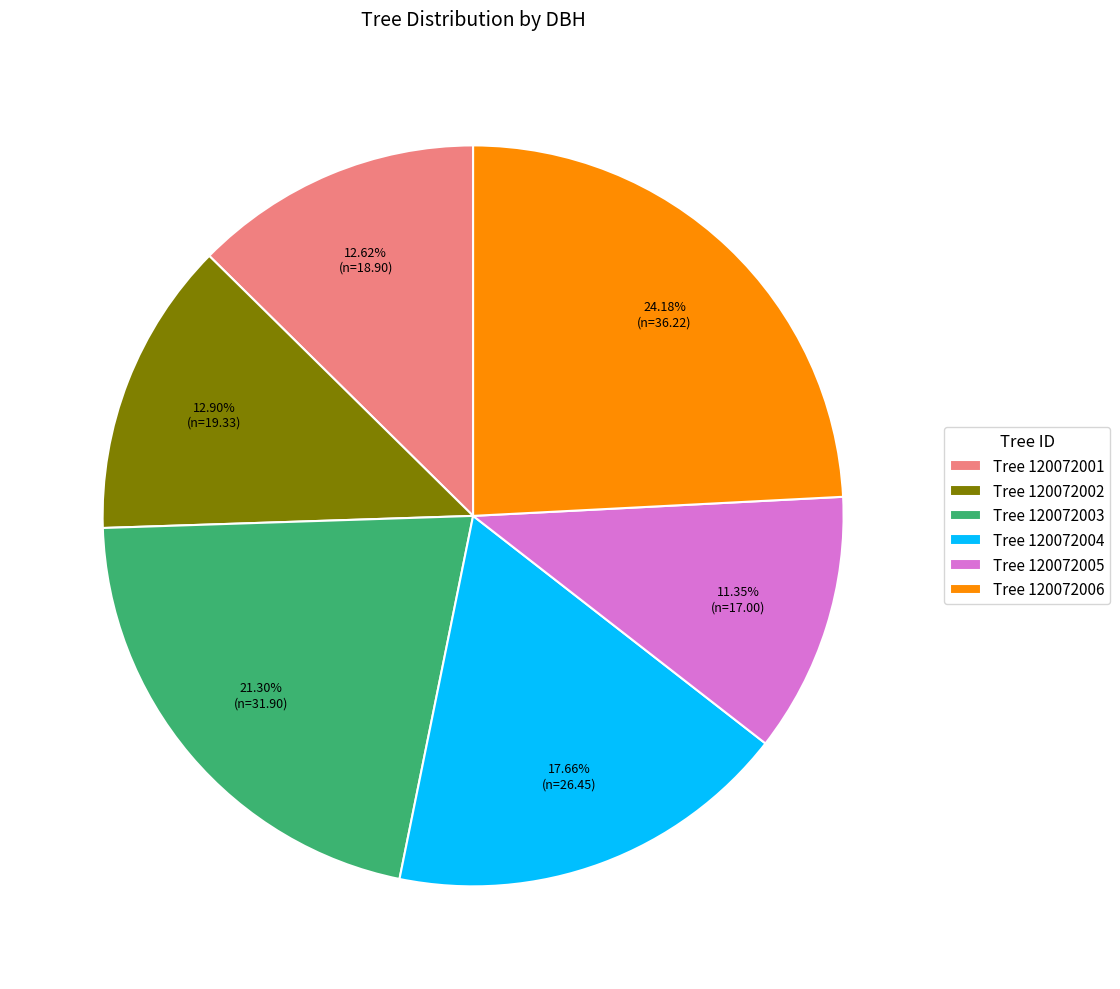

Does any single category account for the majority?

No